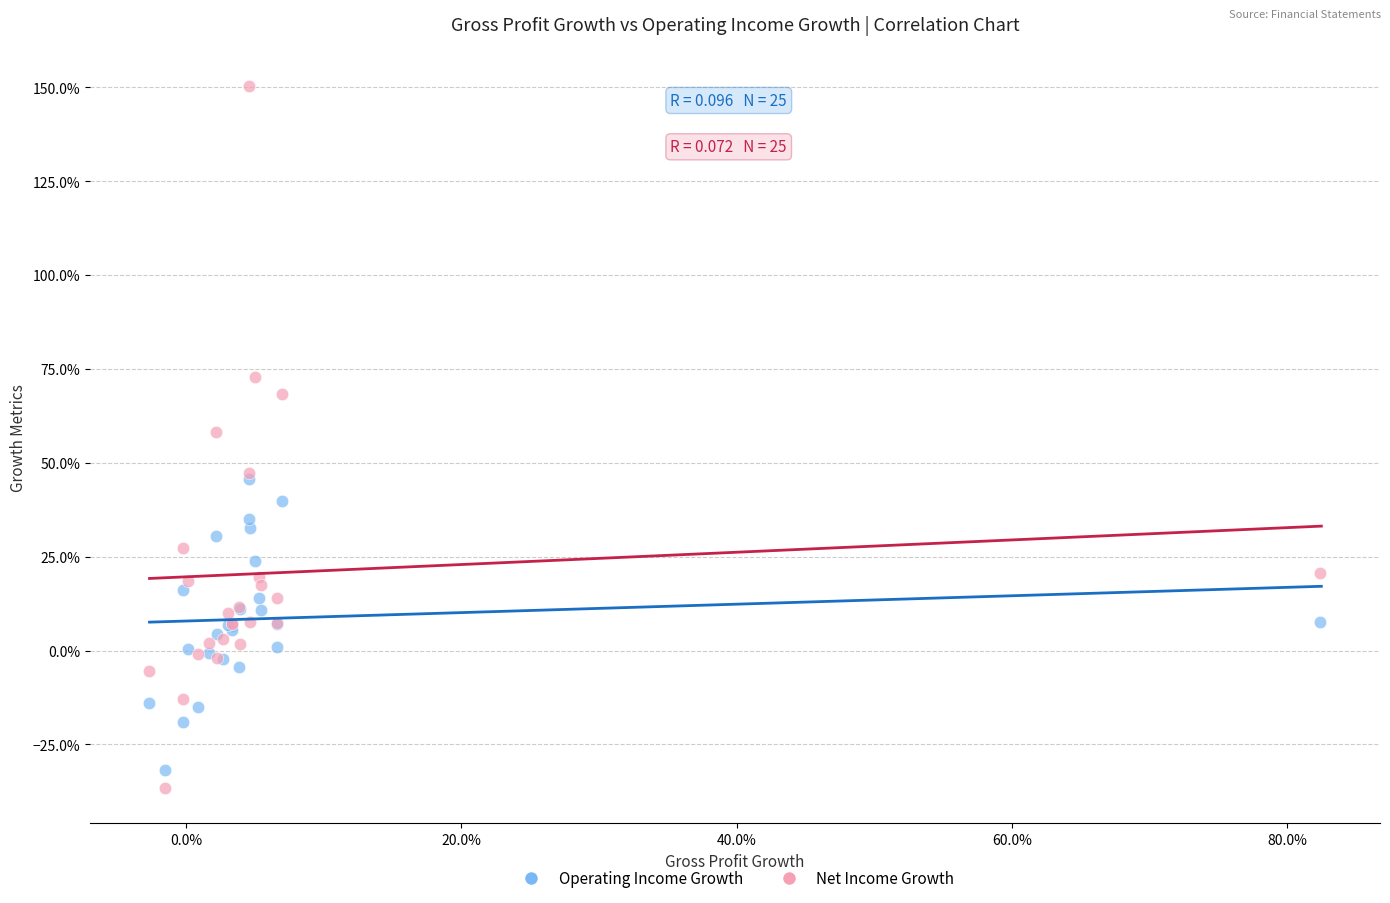

What are all the series names shown in the legend?

Operating Income Growth, Net Income Growth